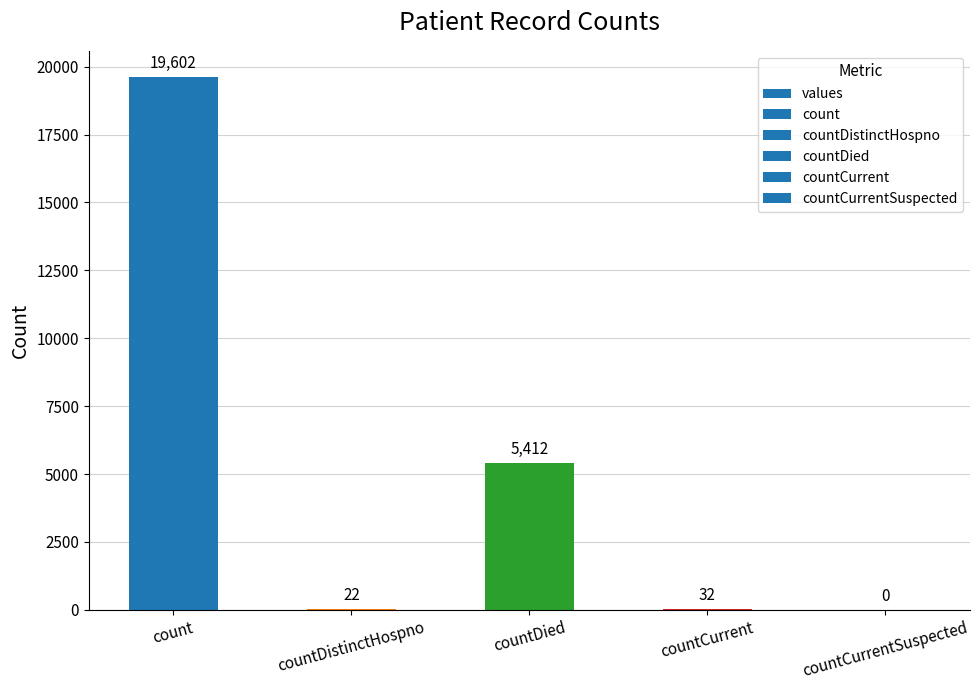

Reading left to right, extract all data points from this chart.

count=19602	countDistinctHospno=22	countDied=5412	countCurrent=32	countCurrentSuspected=0